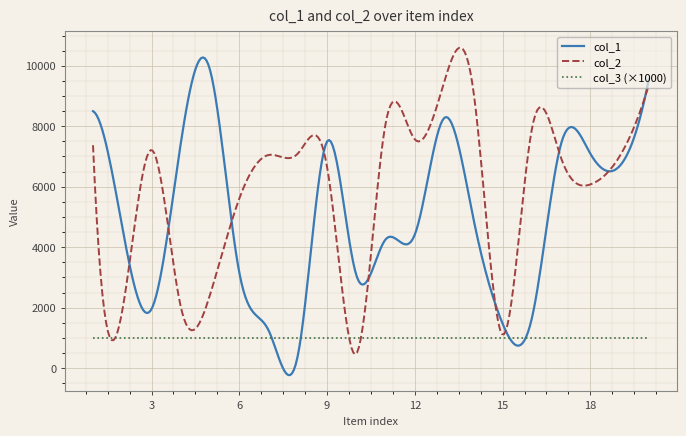

Which series has the largest total across all categories?

col_2